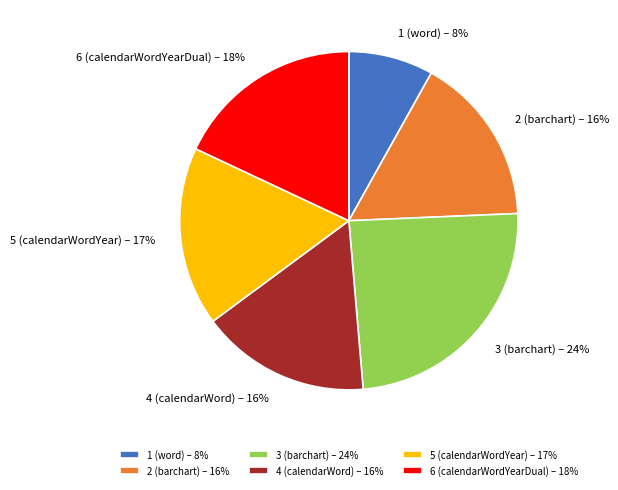

Is the sum of 6 (calendarWordYearDual) – 18% and 1 (word) – 8% greater than half?

No